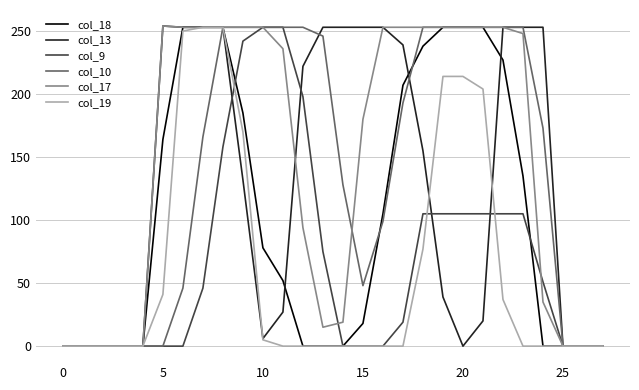

What is the maximum value shown in the chart?

254